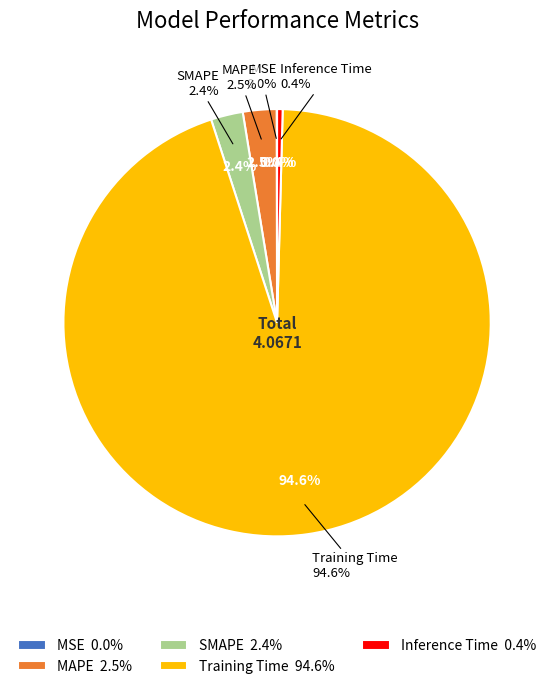

To the nearest percent, what percentage of the pie is SMAPE?

2%